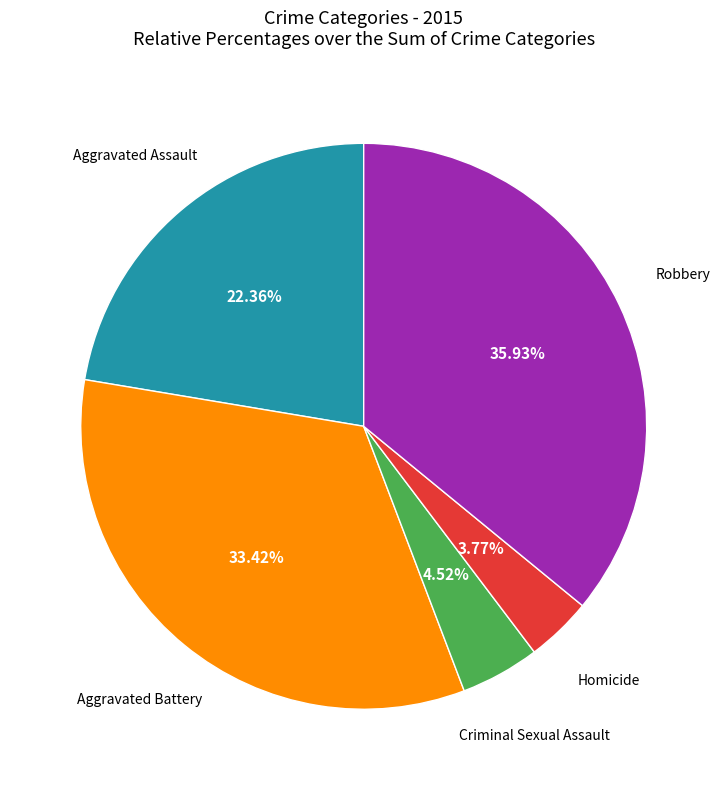

Does any single category account for the majority?

No